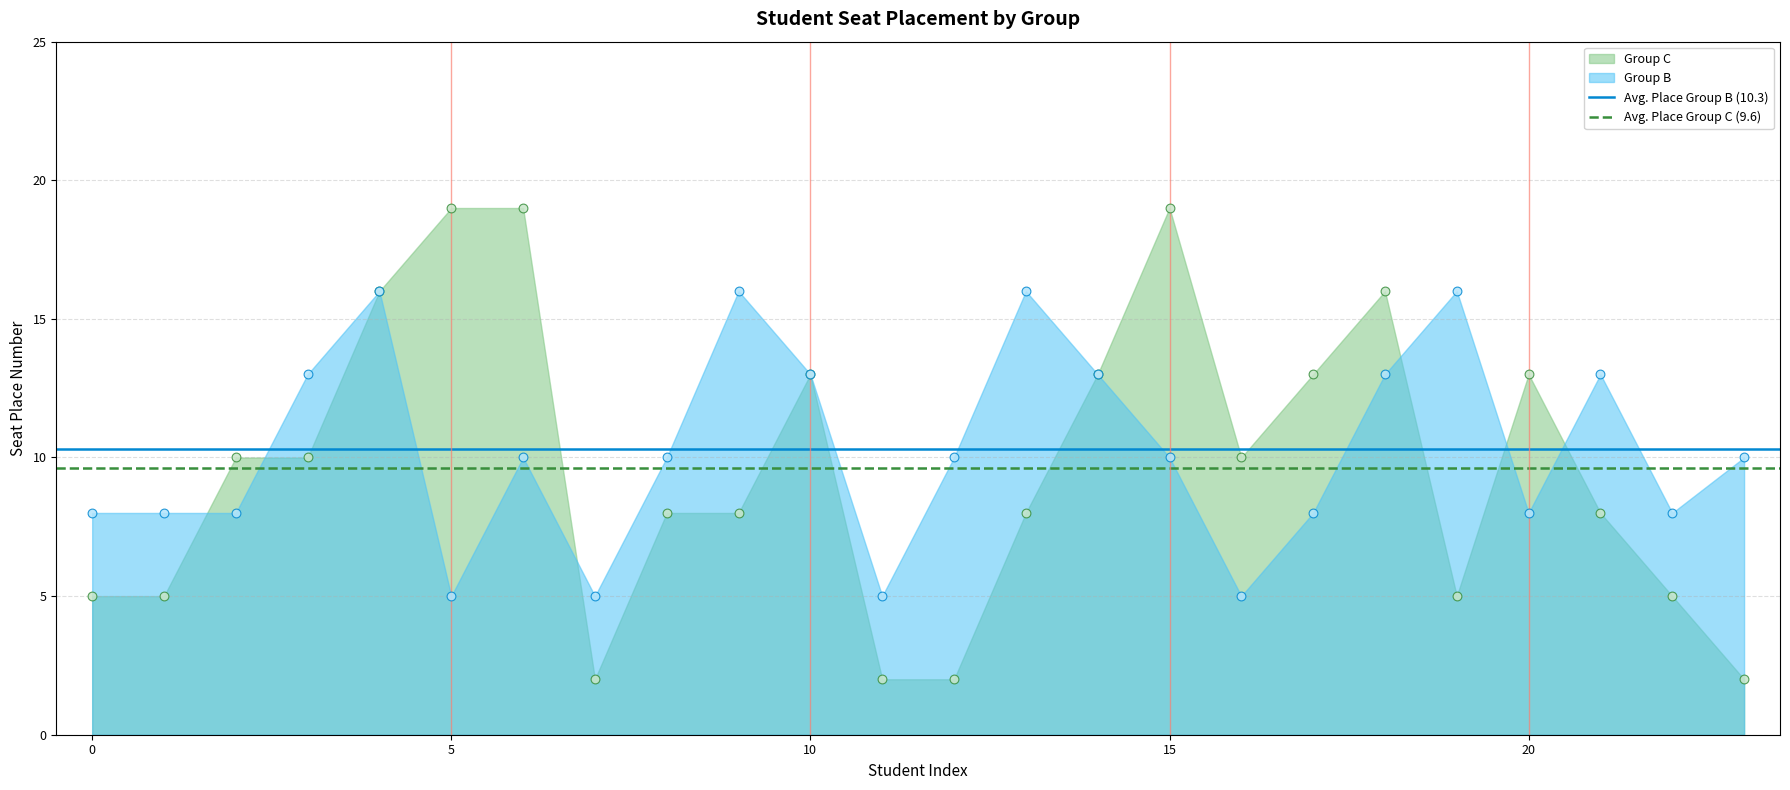

Is the value of Avg. Place Group C (9.6) at 0 greater than the value of Avg. Place Group B (10.3) at 0?

No